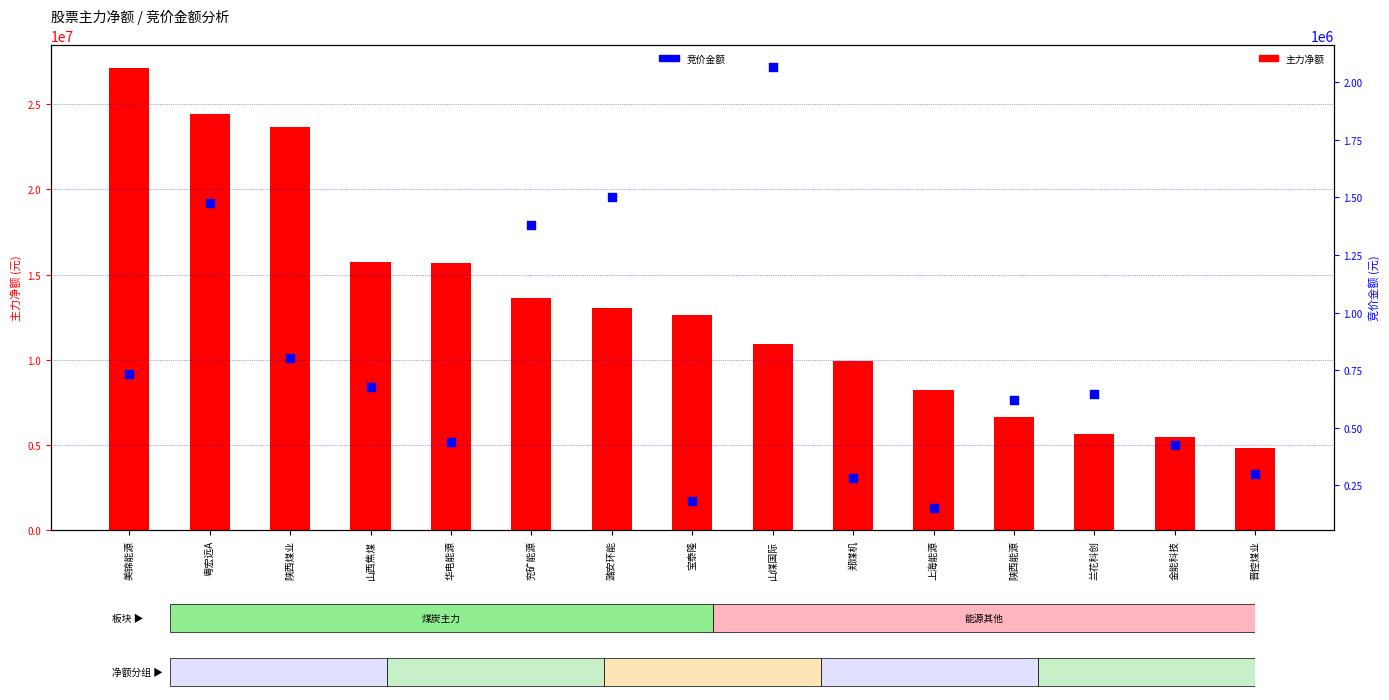

Which series contains the highest Y value?

主力净额